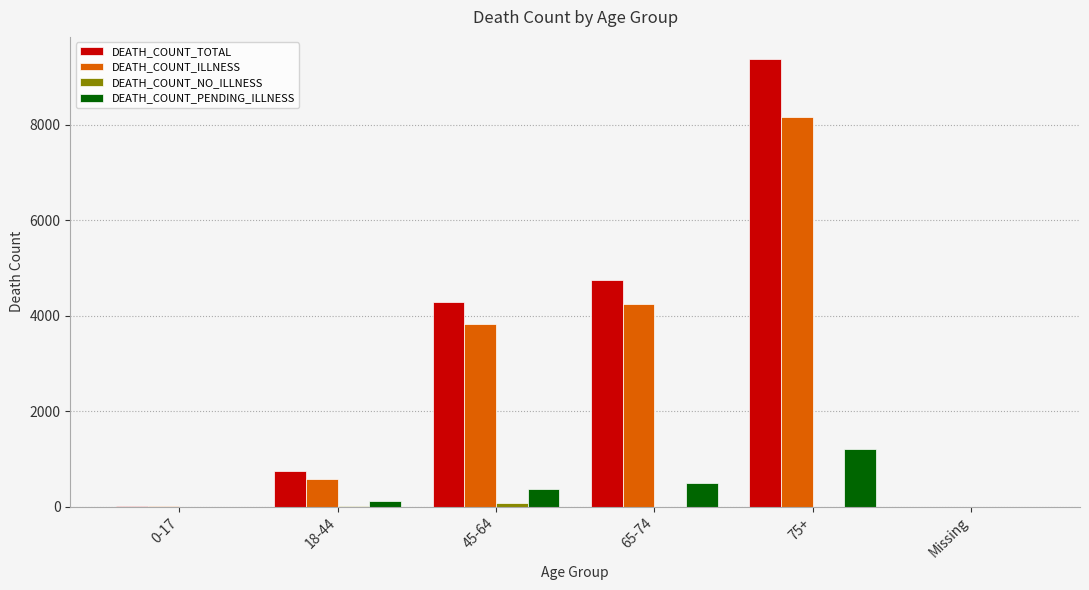

What is the greatest value displayed?

9366